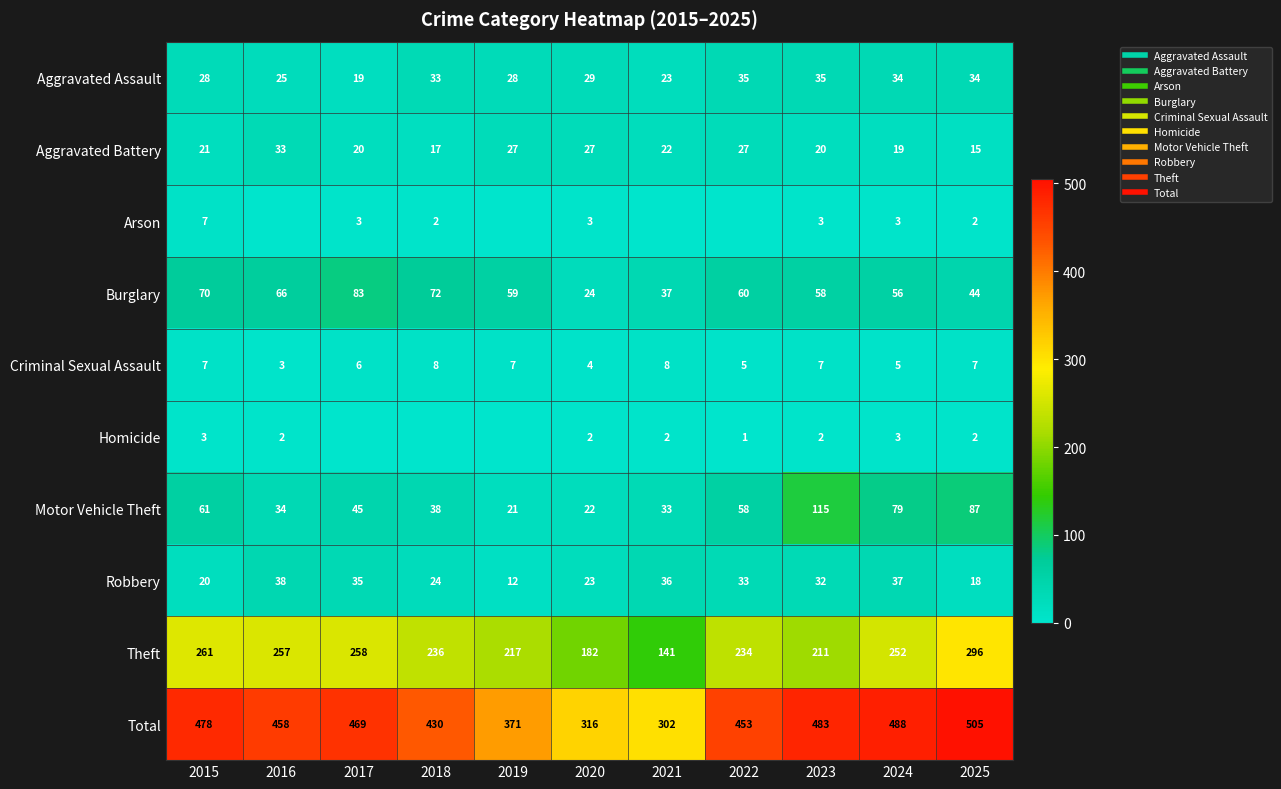

The Aggravated Assault series shows 47 at 2018. True or false?

False